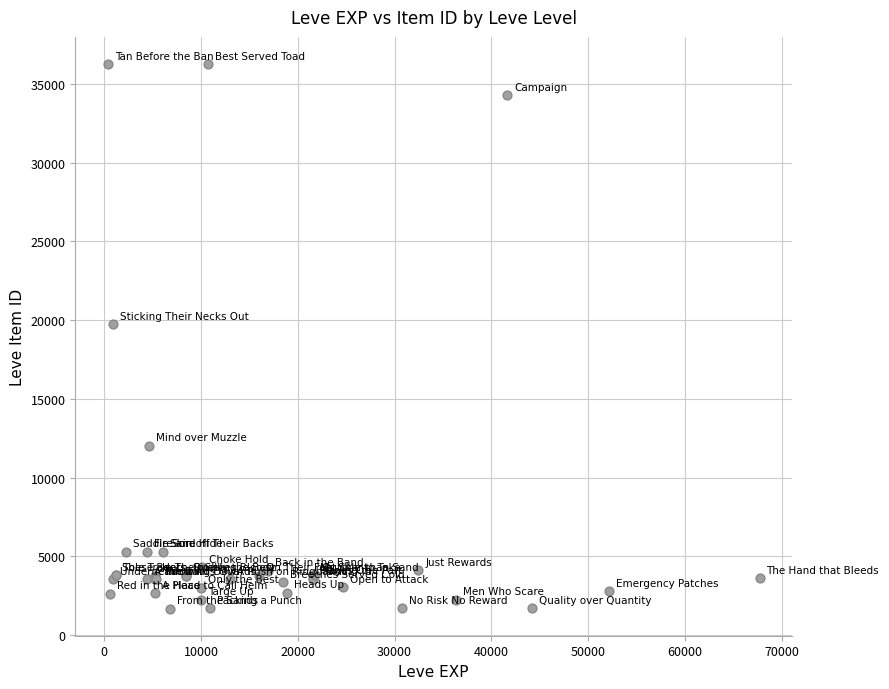

What Y value in the scatter plot is closest to 18967?

19744